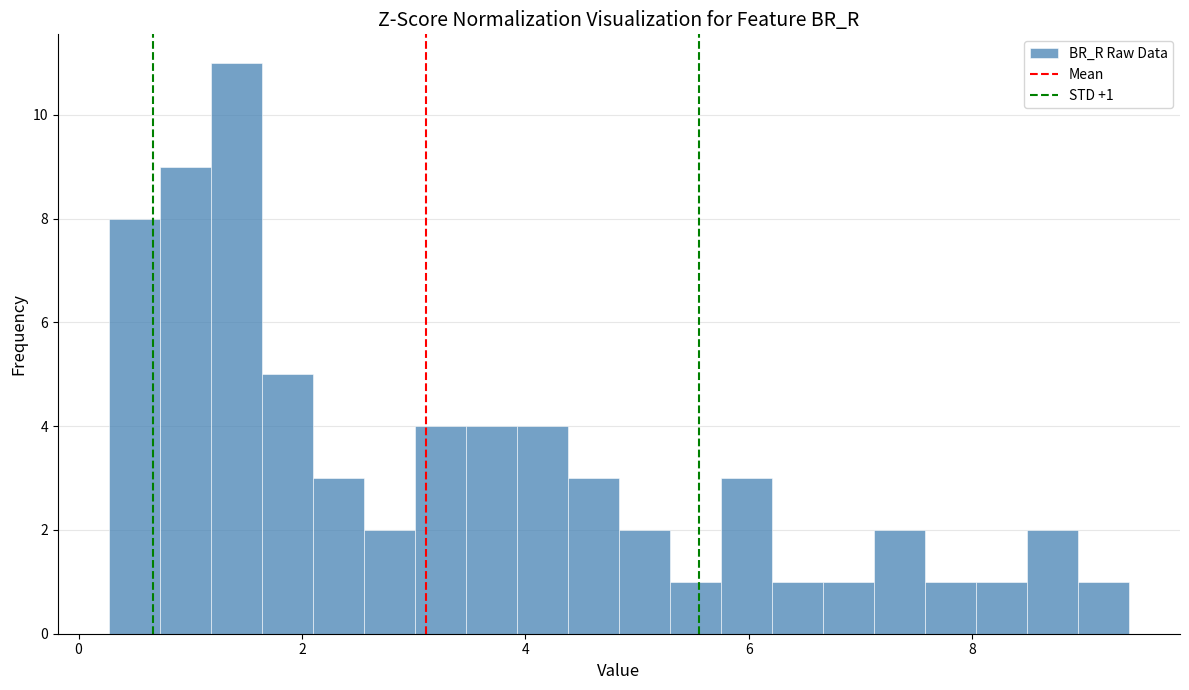

Read against the x-axis, roughly where is the centre of the tallest bar?

1.4